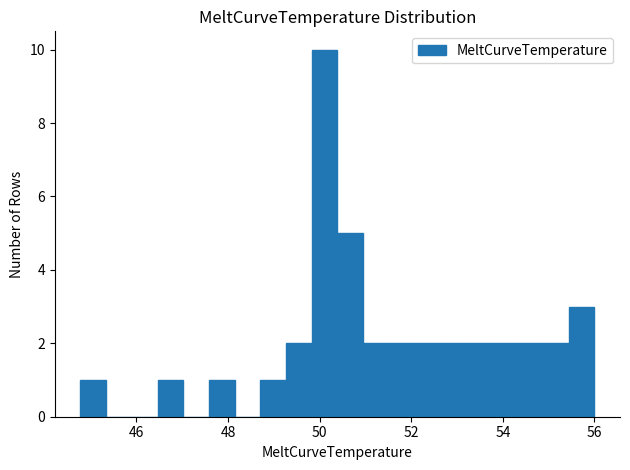

Read against the x-axis, roughly where is the centre of the tallest bar?

50.2